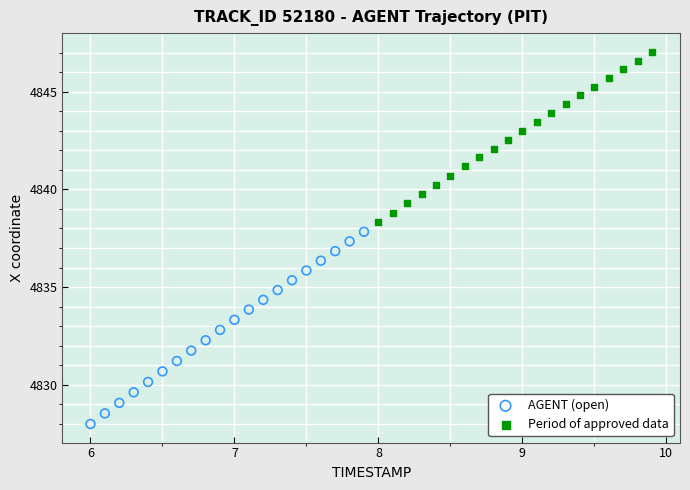

Which series contains the lowest Y value?

AGENT (open)